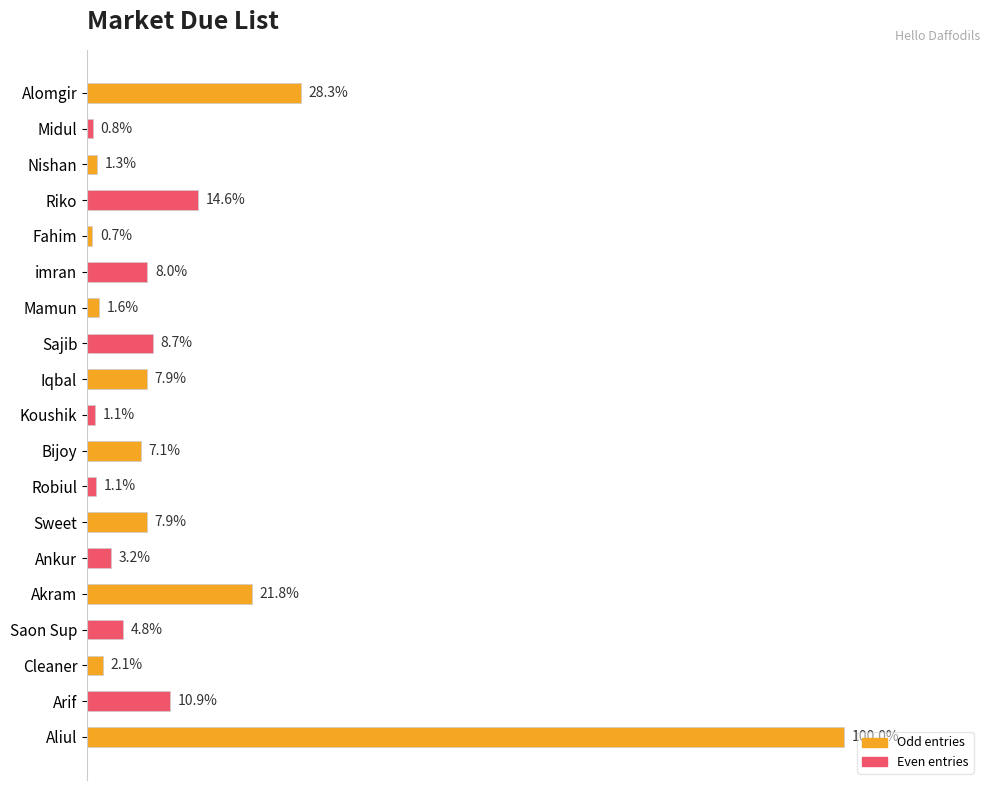

Are the bars horizontal?

Yes